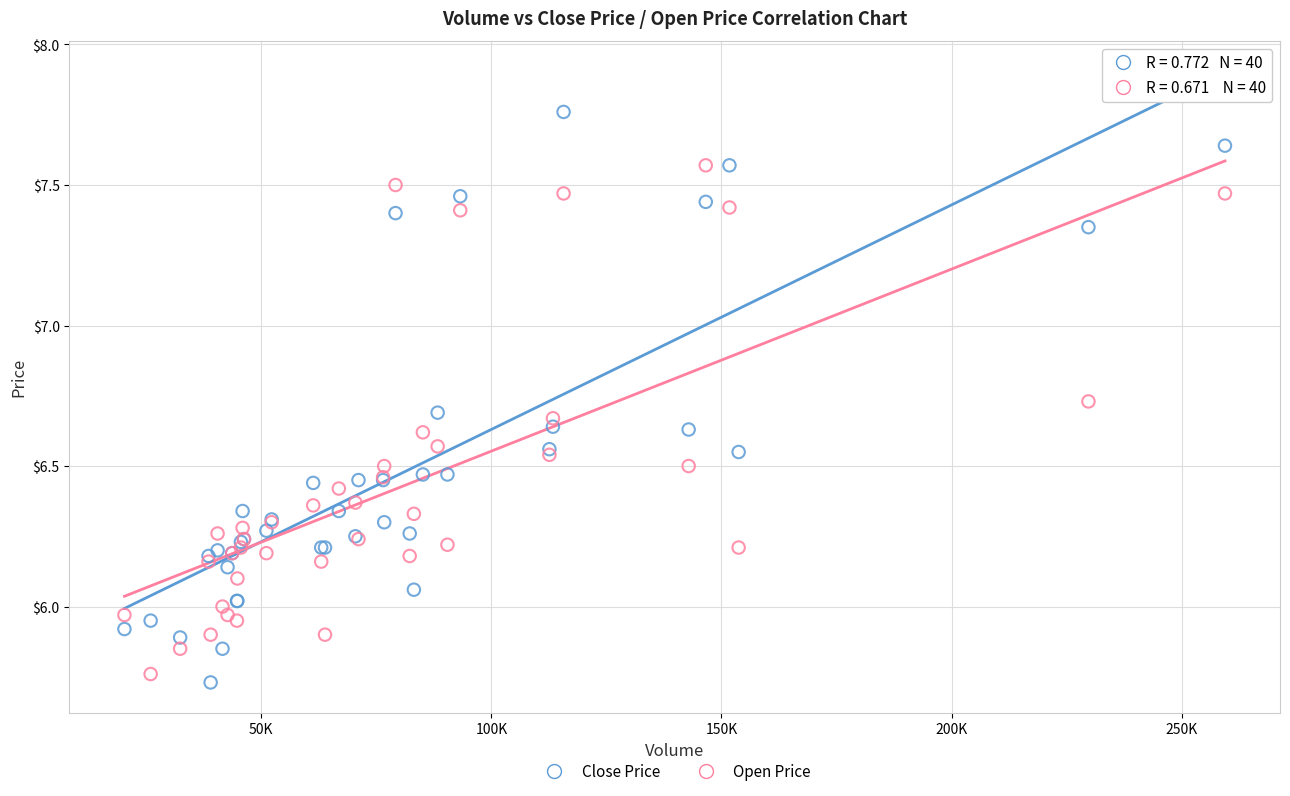

What is the X range (max minus min) for the scatter plot?

239142.4